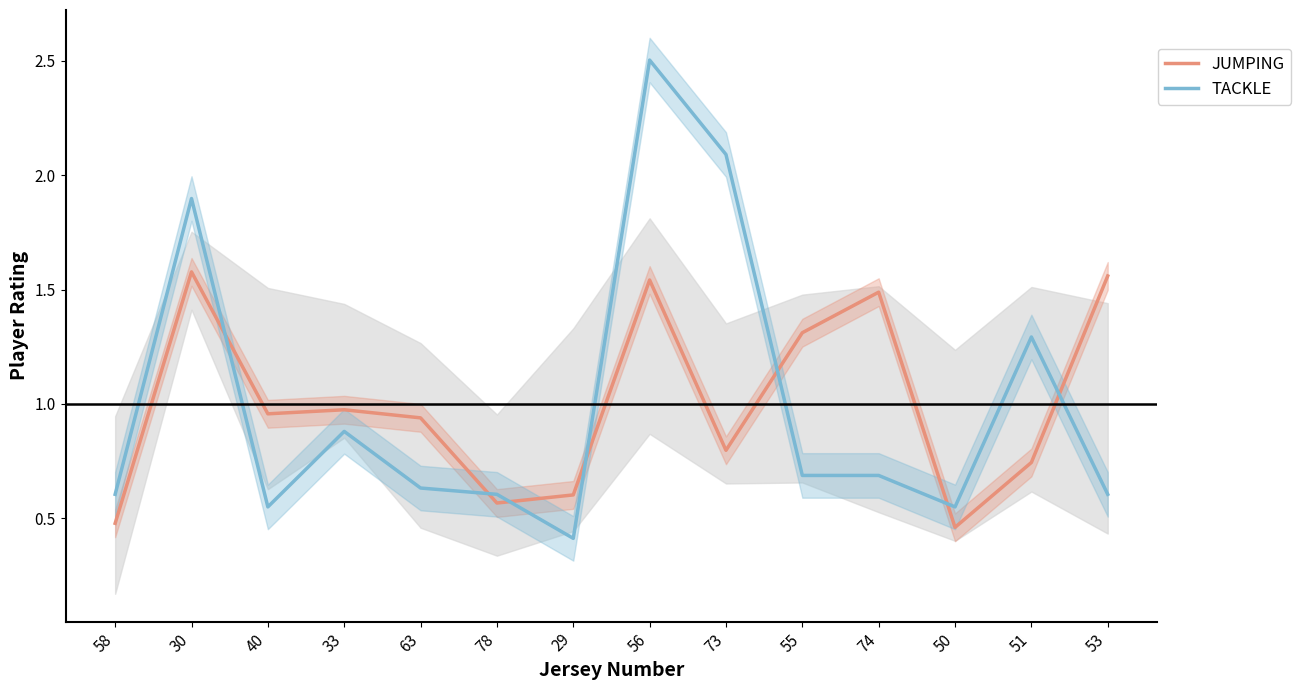

In JUMPING, how many points are higher than both neighbors (excluding endpoints)?

4